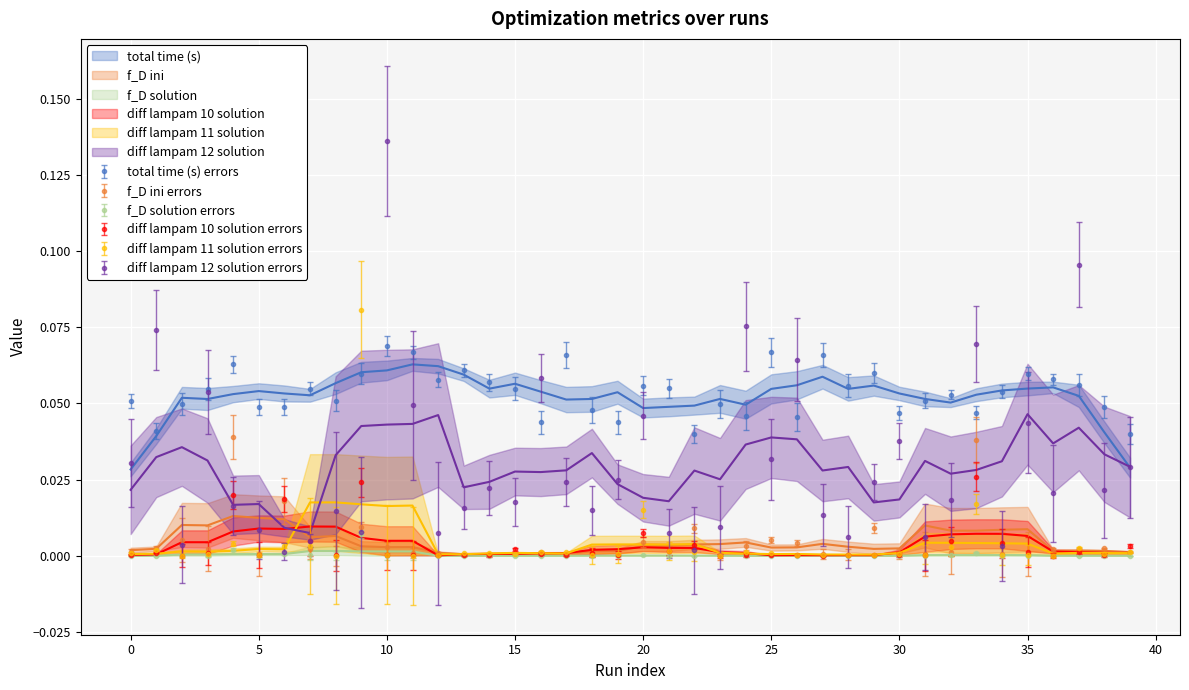

At which label is diff lampam 11 solution closest to 0?

8